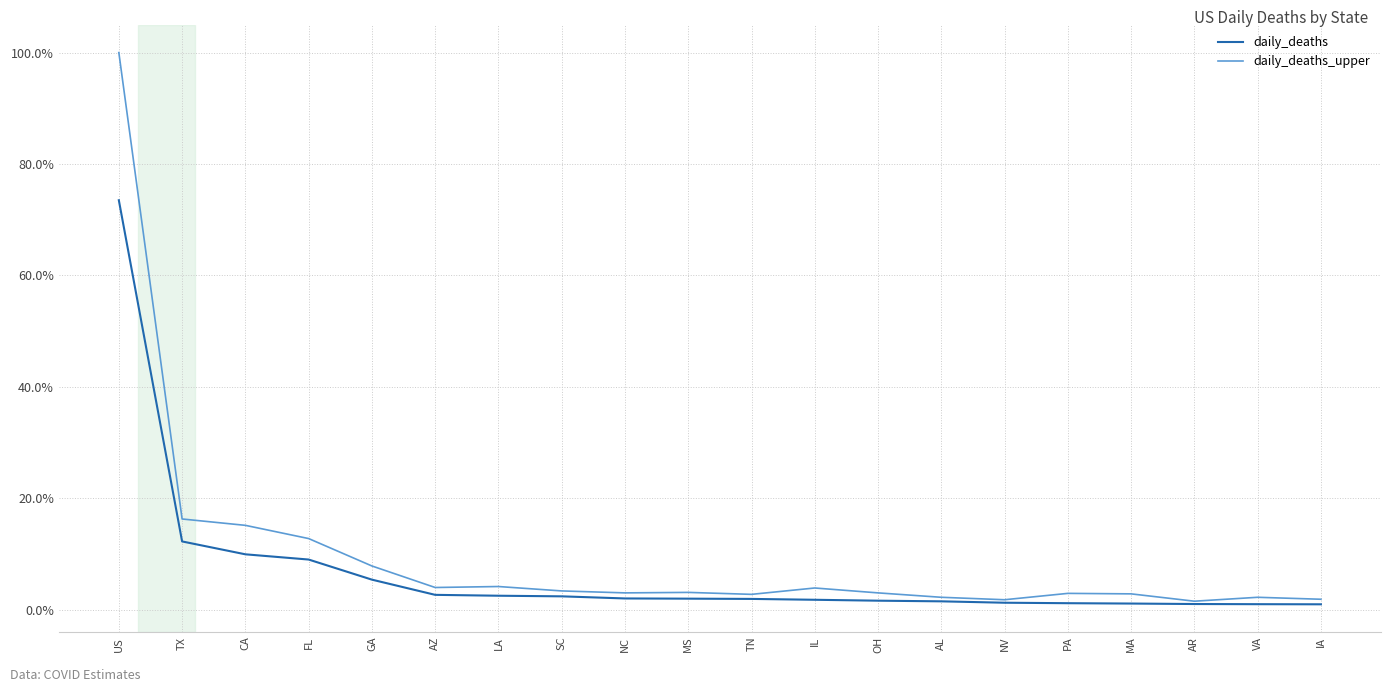

True or false: daily_deaths_upper and daily_deaths cross at least once.

False